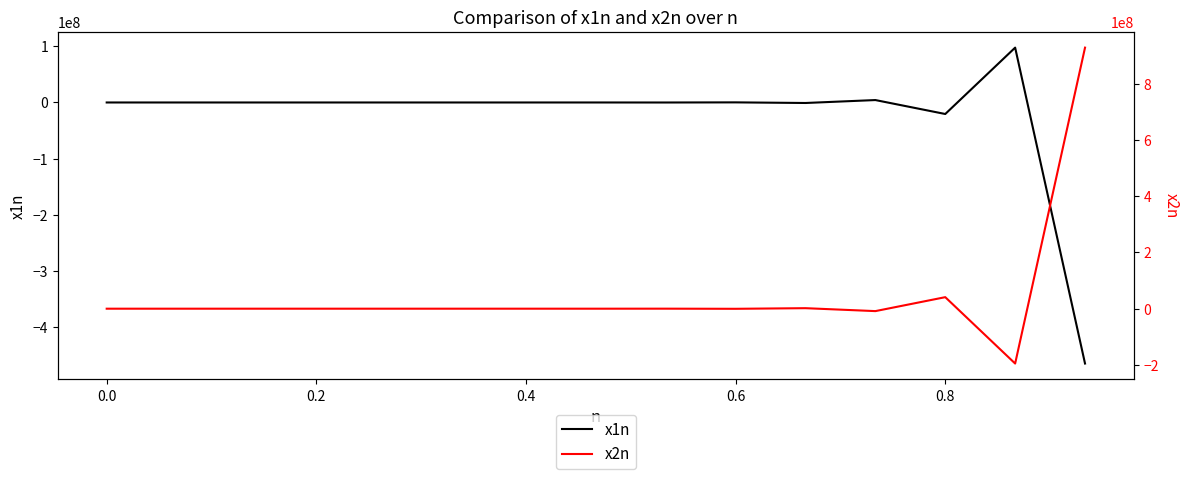

Does the chart display data point markers on the line(s)?

No